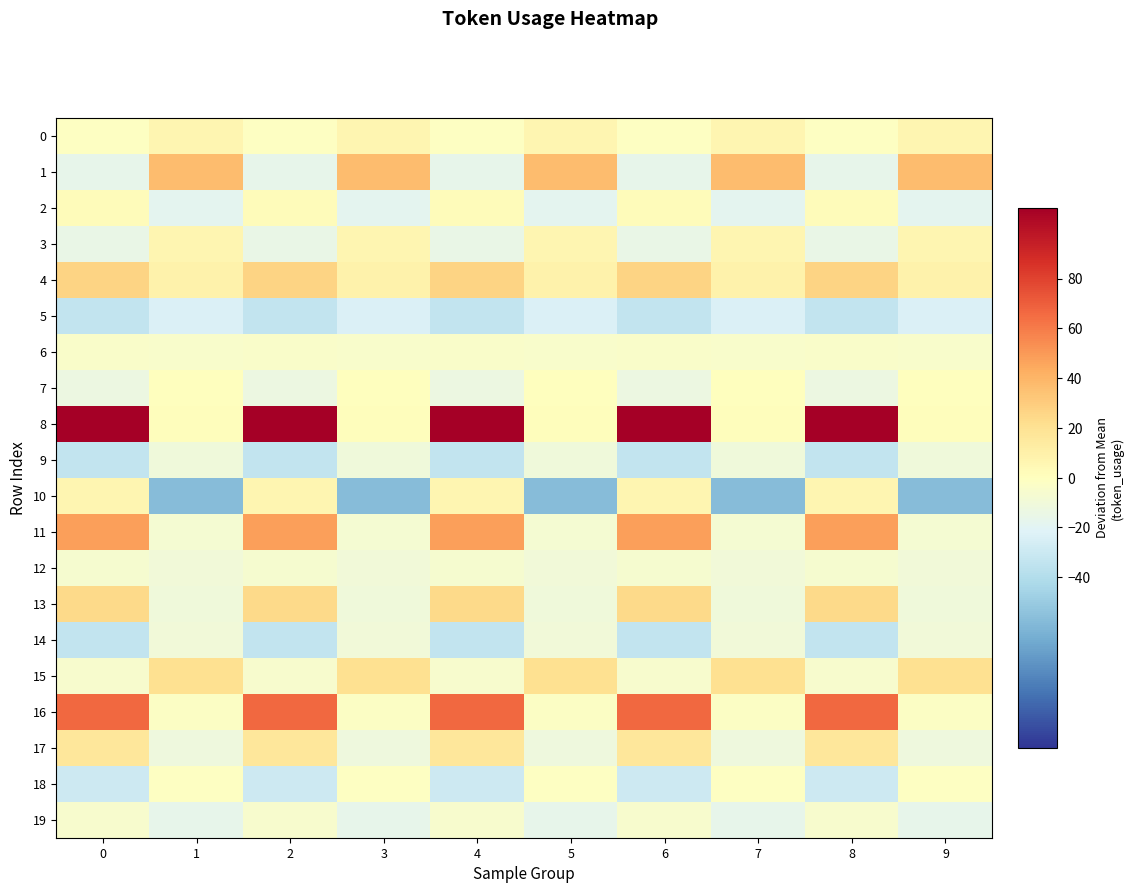

List the series in order of their peak value, highest first.

8, 16, 11, 1, 4, 13, 15, 17, 0, 3, 10, 2, 7, 18, 6, 19, 12, 14, 9, 5